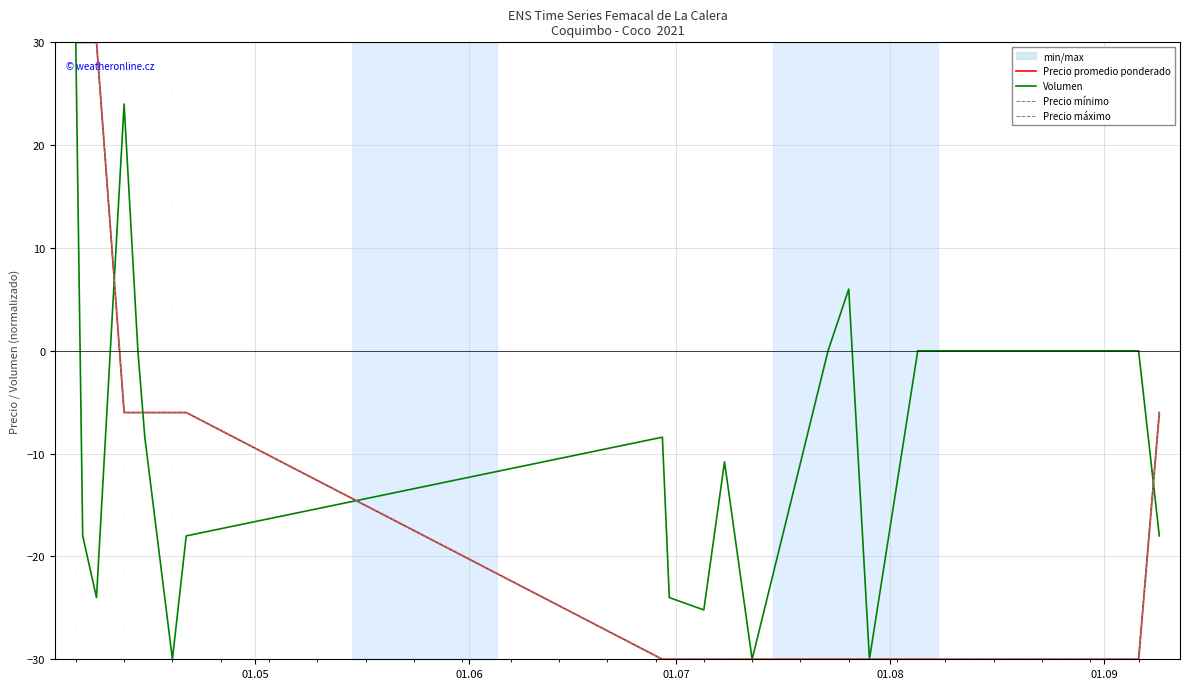

At which label does Volumen first exceed -10?

01.05